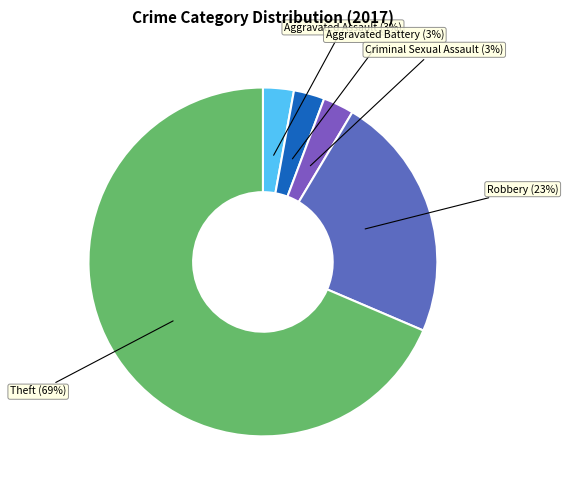

To the nearest percent, what is the average slice percentage?

20%